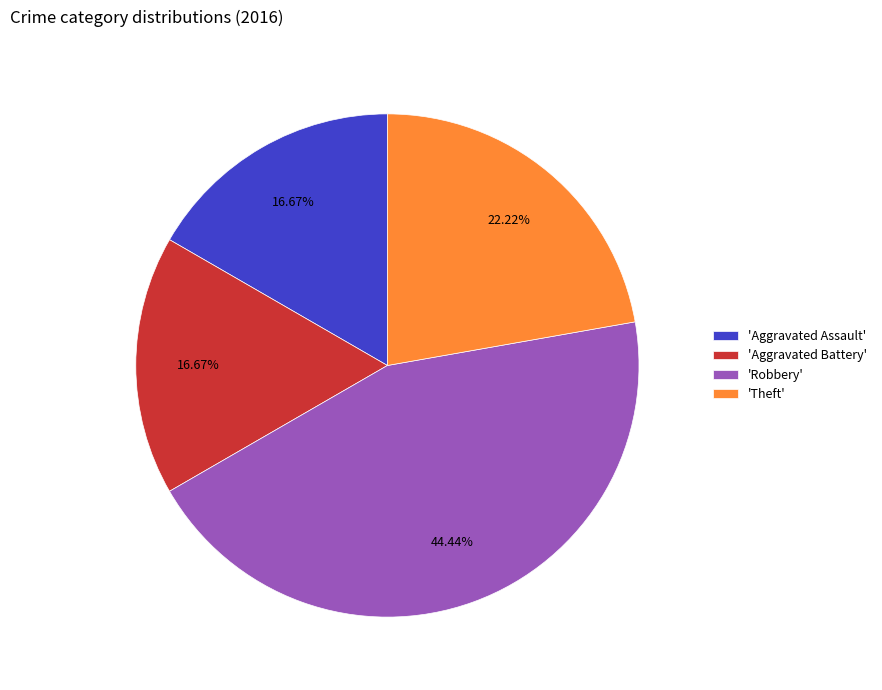

Between 'Aggravated Battery' and 'Theft', which is larger?

'Theft'